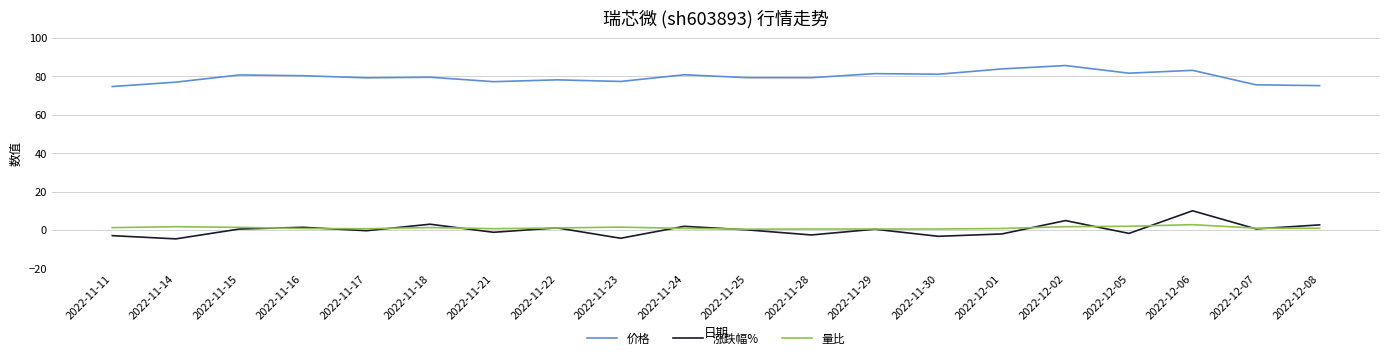

Does the chart have visible grid lines?

Yes